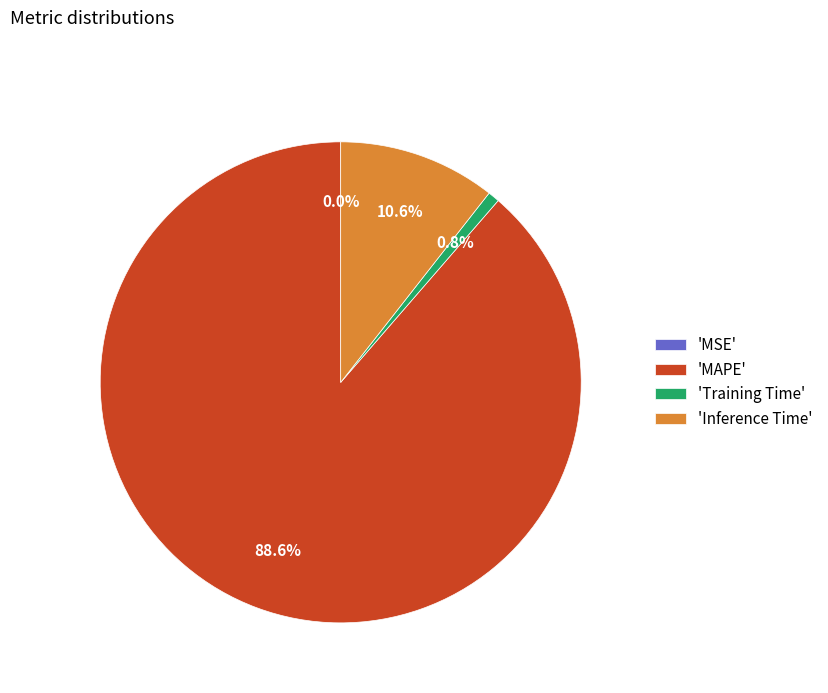

What is the largest slice in the pie chart?

'MAPE'